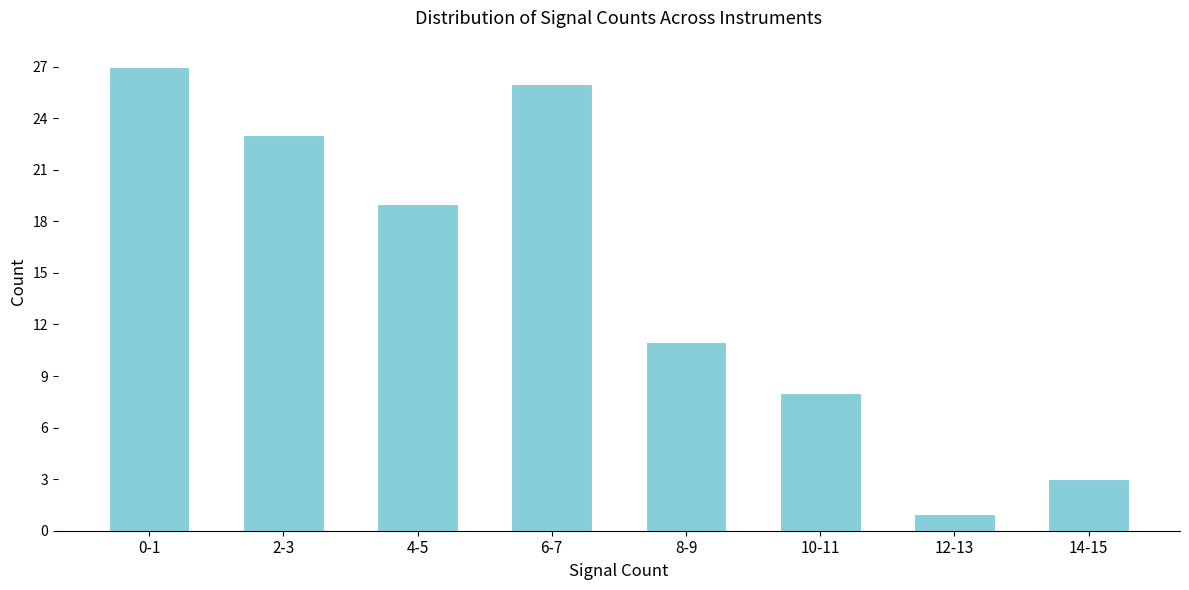

Reading left to right, list all the values displayed in this chart.

0-1=27	2-3=23	4-5=19	6-7=26	8-9=11	10-11=8	12-13=1	14-15=3